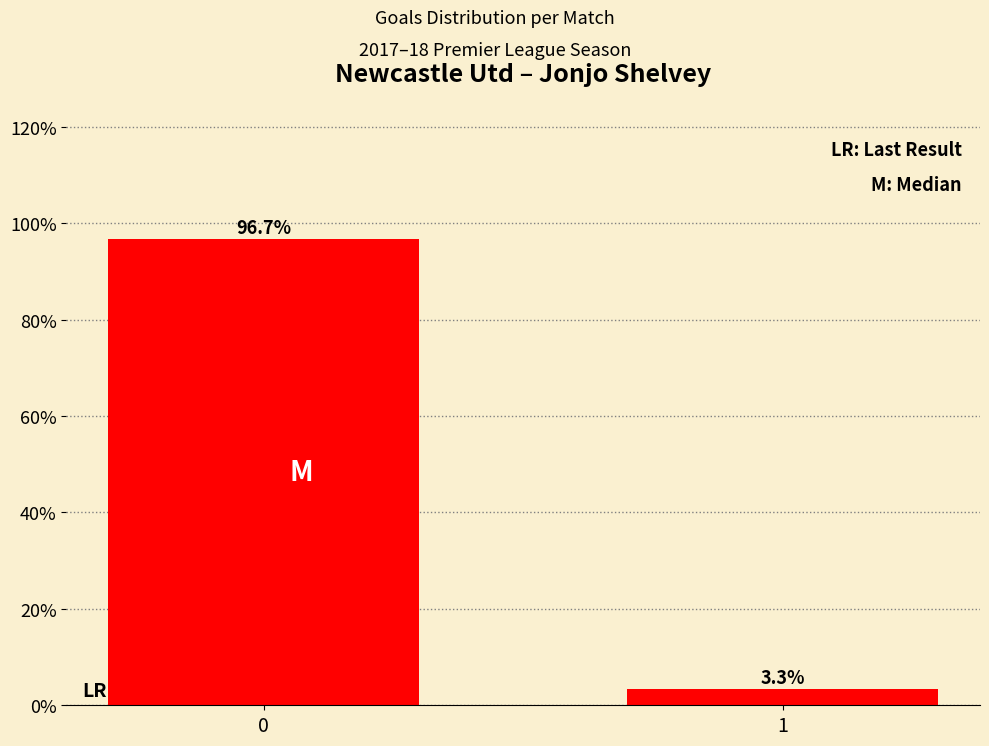

How many categories are shown in the chart?

2